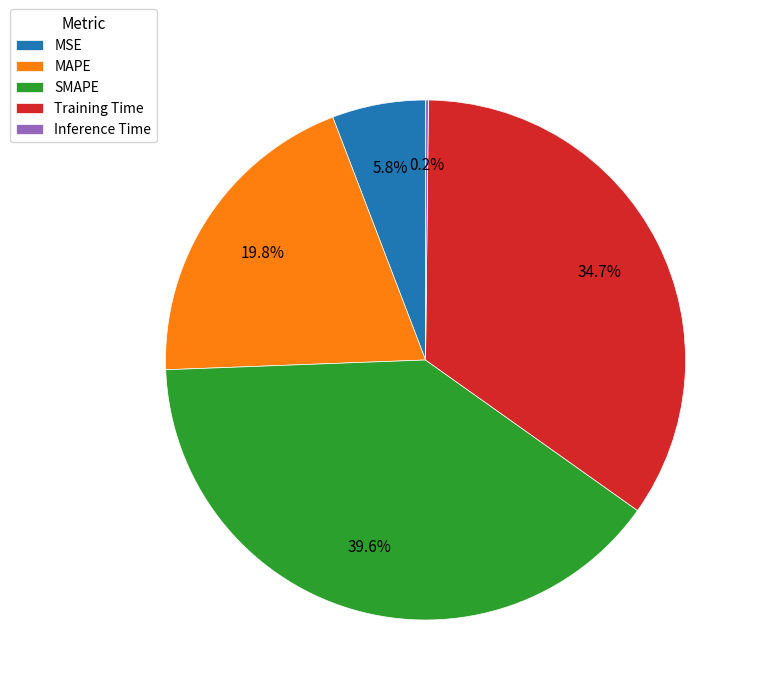

Which slice is the largest?

SMAPE